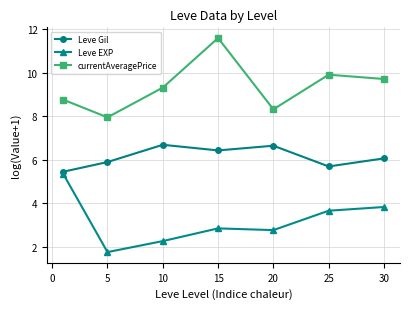

What is the maximum value for Leve Gil?

6.7